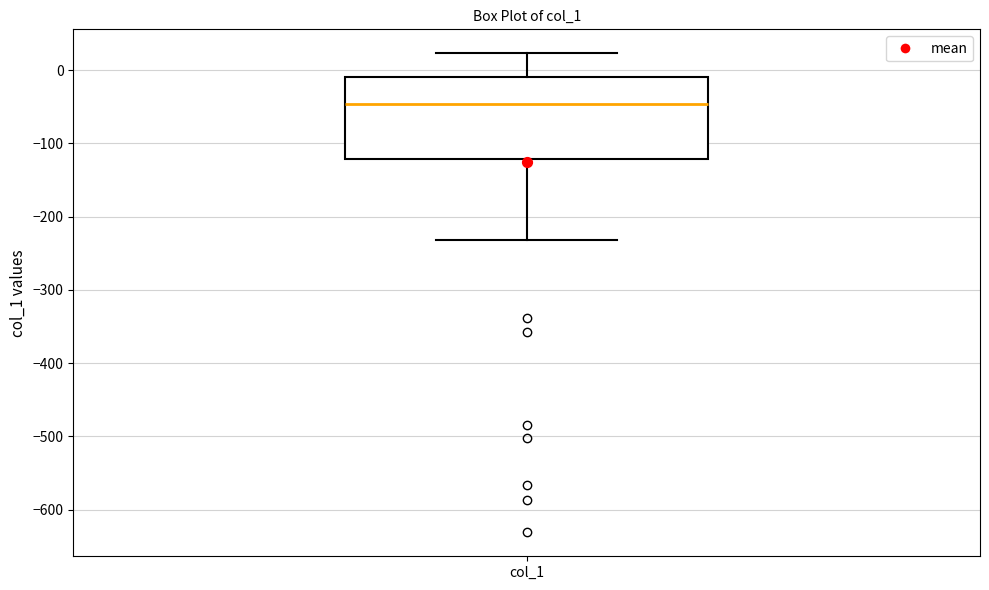

Read this box plot against the y-axis: the position of the median line, the range covered by the box, and the ends of both whiskers. The values are not printed on the chart, so give them approximately, as read against the axis.

median -50, box -120 to -10, whiskers -230 to 20